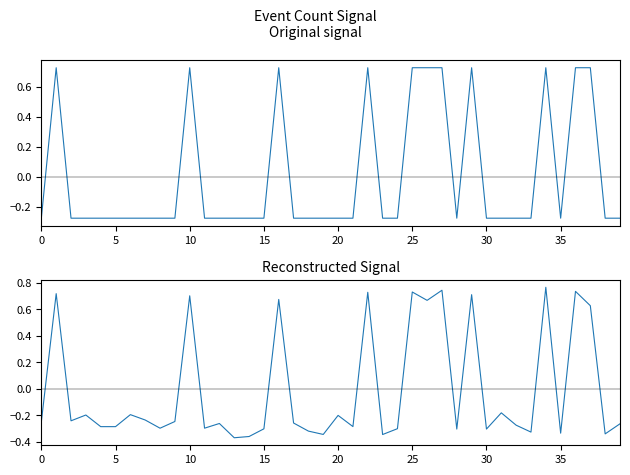

The Reconstructed signal series shows -0.3 at 33. True or false?

True